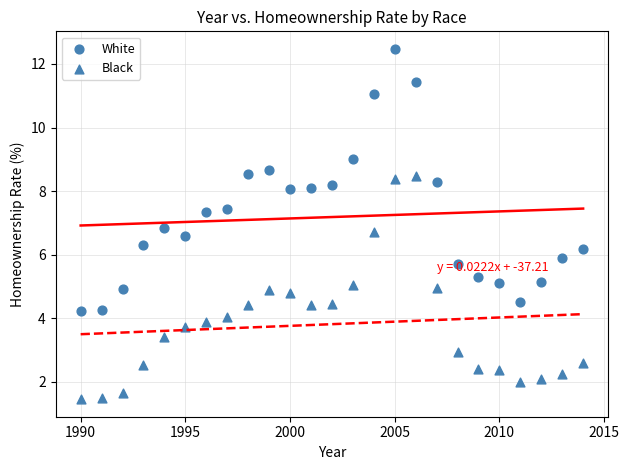

Count the number of points in this scatter plot.

50